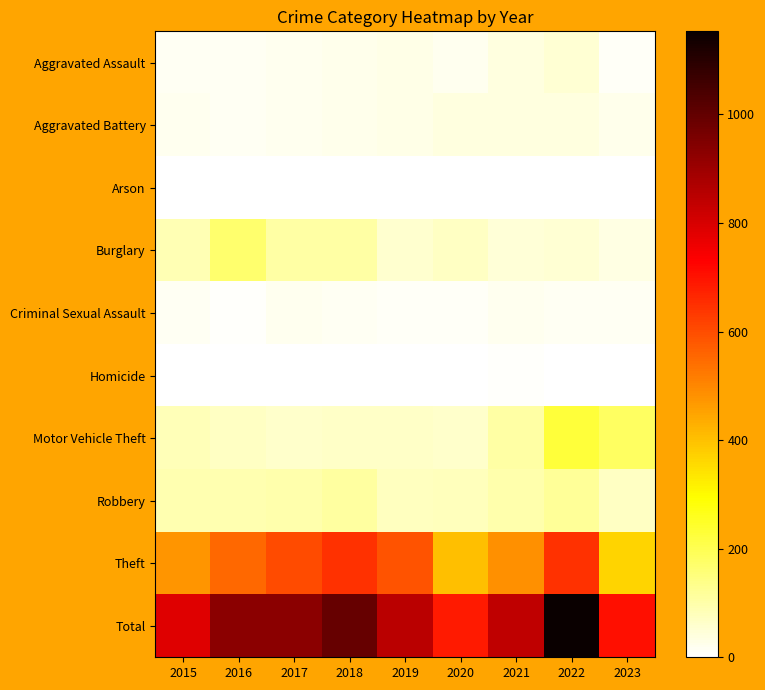

Reading left to right, transcribe all the data shown in this chart.

Aggravated Assault: 2015=15	2016=18	2017=19	2018=24	2019=31	2020=22	2021=39	2022=51	2023=13
Aggravated Battery: 2015=21	2016=17	2017=21	2018=25	2019=30	2020=39	2021=39	2022=38	2023=23
Arson: 2015=0	2016=1	2017=1	2018=0	2019=0	2020=1	2021=3	2022=0	2023=0
Burglary: 2015=86	2016=167	2017=104	2018=106	2019=55	2020=71	2021=48	2022=54	2023=33
Criminal Sexual Assault: 2015=14	2016=8	2017=22	2018=18	2019=10	2020=12	2021=19	2022=14	2023=15
Homicide: 2015=0	2016=2	2017=1	2018=4	2019=0	2020=0	2021=5	2022=1	2023=1
Motor Vehicle Theft: 2015=82	2016=72	2017=62	2018=64	2019=64	2020=60	2021=108	2022=227	2023=182
Robbery: 2015=92	2016=94	2017=98	2018=109	2019=74	2020=78	2021=96	2022=120	2023=71
Theft: 2015=477	2016=552	2017=603	2018=645	2019=586	2020=405	2021=485	2022=648	2023=365
Total: 2015=787	2016=931	2017=931	2018=995	2019=850	2020=688	2021=842	2022=1153	2023=703